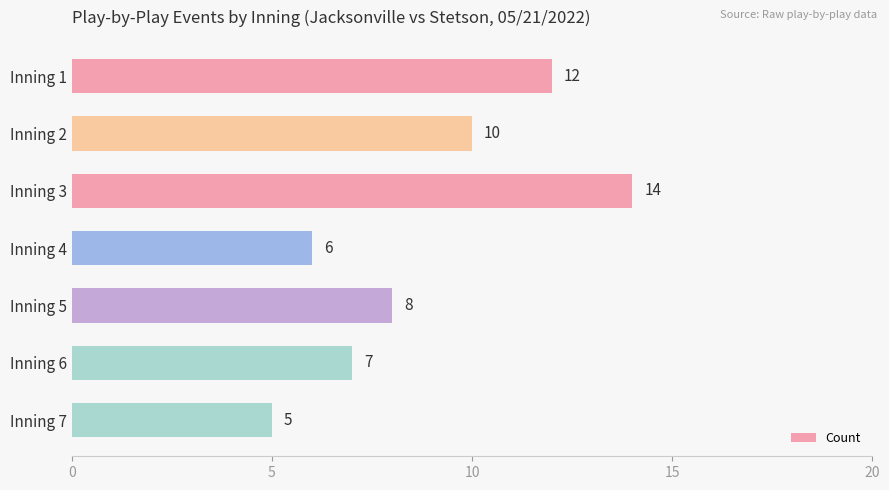

Which has a higher value, Inning 3 or Inning 7?

Inning 3